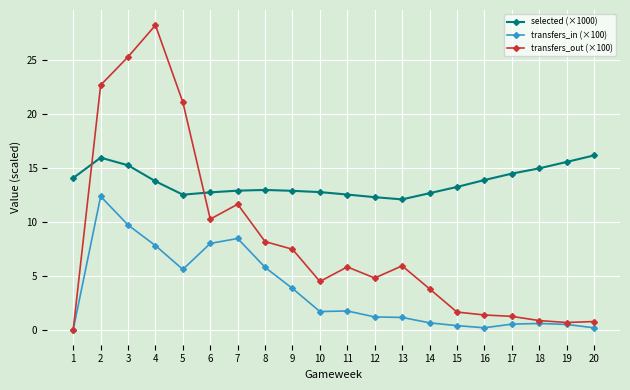

What are all the series names shown in the legend?

selected (×1000), transfers_in (×100), transfers_out (×100)